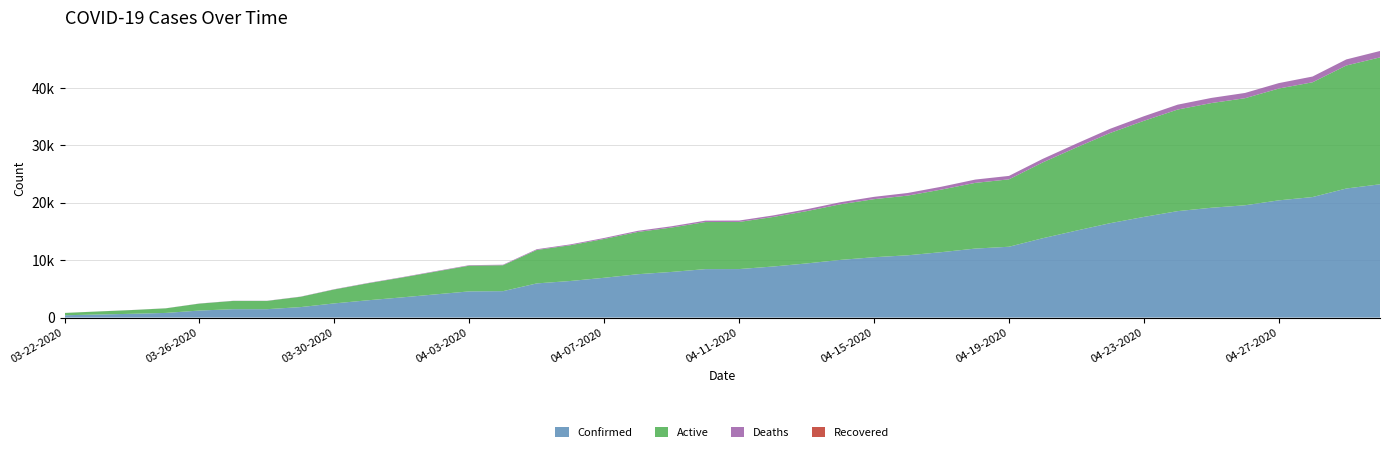

Reading left to right, what are all the values shown in this chart?

Confirmed: 03-22-2020=407	03-23-2020=536	03-24-2020=662	03-25-2020=812	03-26-2020=1229	03-27-2020=1465	03-28-2020=1465	03-29-2020=1829	03-30-2020=2474	03-31-2020=3019	04-01-2020=3518	04-02-2020=4045	04-03-2020=4566	04-04-2020=4605	04-05-2020=5955	04-06-2020=6377	04-07-2020=6936	04-08-2020=7559	04-09-2020=7955	04-10-2020=8443	04-11-2020=8453	04-12-2020=8894	04-13-2020=9433	04-14-2020=10047	04-15-2020=10517	04-16-2020=10854	04-17-2020=11400	04-18-2020=12021	04-19-2020=12341	04-20-2020=13823	04-21-2020=15153	04-22-2020=16447	04-23-2020=17537	04-24-2020=18545	04-25-2020=19133	04-26-2020=19567	04-27-2020=20423	04-28-2020=20996	04-29-2020=22485	04-30-2020=23220
Active: 03-22-2020=402	03-23-2020=529	03-24-2020=651	03-25-2020=799	03-26-2020=1208	03-27-2020=1439	03-28-2020=1439	03-29-2020=1797	03-30-2020=2430	03-31-2020=2965	04-01-2020=3454	04-02-2020=3967	04-03-2020=4477	04-04-2020=4512	04-05-2020=5823	04-06-2020=6230	04-07-2020=6767	04-08-2020=7361	04-09-2020=7732	04-10-2020=8201	04-11-2020=8209	04-12-2020=8625	04-13-2020=9111	04-14-2020=9687	04-15-2020=10112	04-16-2020=10397	04-17-2020=10903	04-18-2020=11445	04-19-2020=11741	04-20-2020=13204	04-21-2020=14490	04-22-2020=15715	04-23-2020=16740	04-24-2020=17695	04-25-2020=18238	04-26-2020=18651	04-27-2020=19479	04-28-2020=19994	04-29-2020=21429	04-30-2020=22109
Deaths: 03-22-2020=5	03-23-2020=7	03-24-2020=11	03-25-2020=13	03-26-2020=21	03-27-2020=26	03-28-2020=26	03-29-2020=32	03-30-2020=44	03-31-2020=54	04-01-2020=64	04-02-2020=78	04-03-2020=89	04-04-2020=93	04-05-2020=132	04-06-2020=147	04-07-2020=169	04-08-2020=198	04-09-2020=223	04-10-2020=242	04-11-2020=244	04-12-2020=269	04-13-2020=322	04-14-2020=360	04-15-2020=405	04-16-2020=457	04-17-2020=497	04-18-2020=576	04-19-2020=600	04-20-2020=619	04-21-2020=663	04-22-2020=732	04-23-2020=797	04-24-2020=850	04-25-2020=895	04-26-2020=916	04-27-2020=944	04-28-2020=1002	04-29-2020=1056	04-30-2020=1111
Recovered: 03-22-2020=0	03-23-2020=0	03-24-2020=0	03-25-2020=0	03-26-2020=0	03-27-2020=0	03-28-2020=0	03-29-2020=0	03-30-2020=0	03-31-2020=0	04-01-2020=0	04-02-2020=0	04-03-2020=0	04-04-2020=0	04-05-2020=0	04-06-2020=0	04-07-2020=0	04-08-2020=0	04-09-2020=0	04-10-2020=0	04-11-2020=0	04-12-2020=0	04-13-2020=0	04-14-2020=0	04-15-2020=0	04-16-2020=0	04-17-2020=0	04-18-2020=0	04-19-2020=0	04-20-2020=0	04-21-2020=0	04-22-2020=0	04-23-2020=0	04-24-2020=0	04-25-2020=0	04-26-2020=0	04-27-2020=0	04-28-2020=0	04-29-2020=0	04-30-2020=0